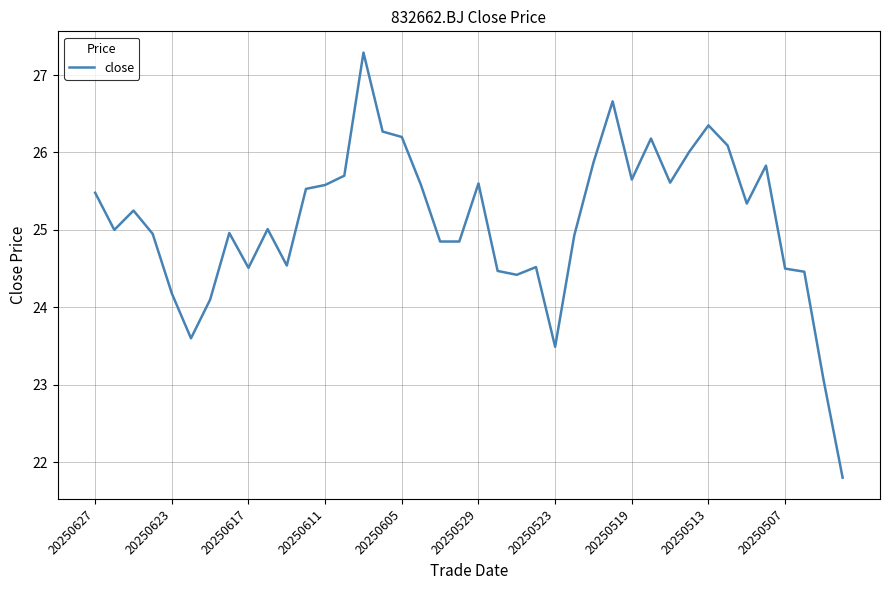

What is the smallest value displayed?

21.8